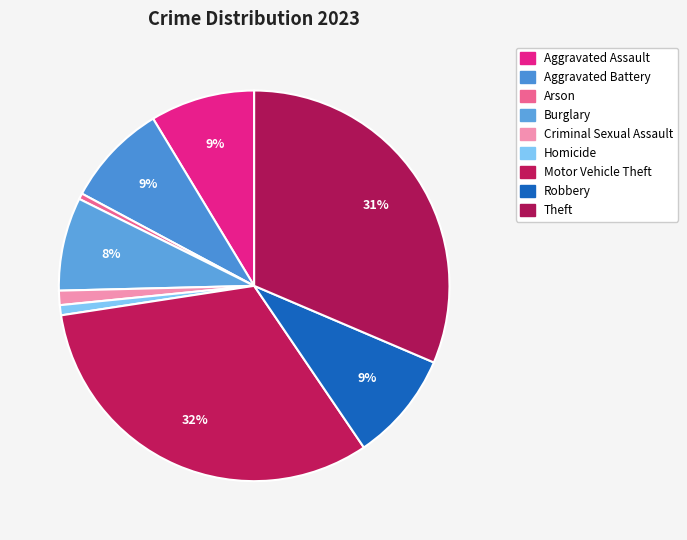

Combined, what portion of the pie is Robbery and Aggravated Battery?

17.6%